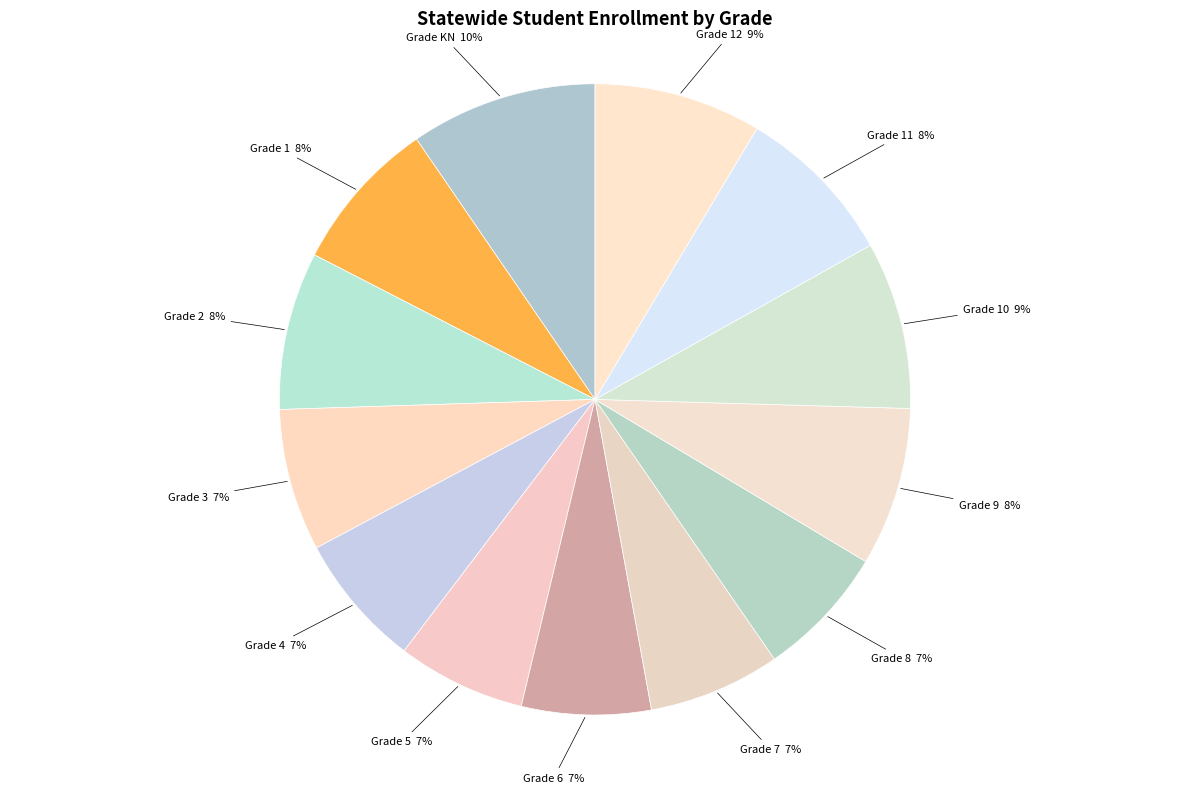

How many slices are in this pie chart?

13